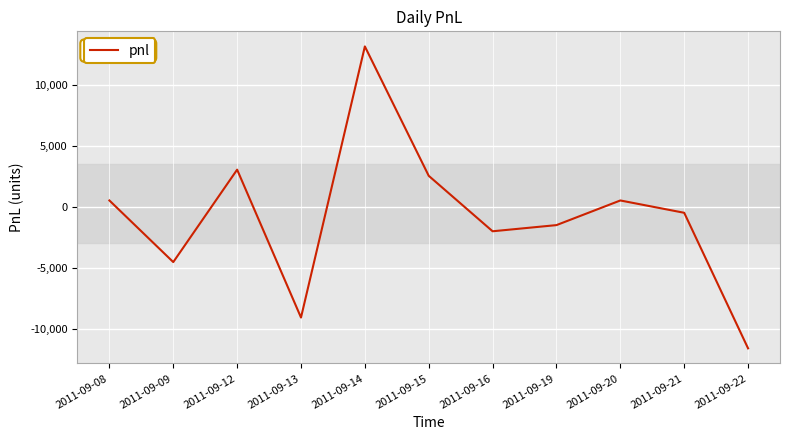

Which label corresponds to the smallest value in the chart?

2011-09-22